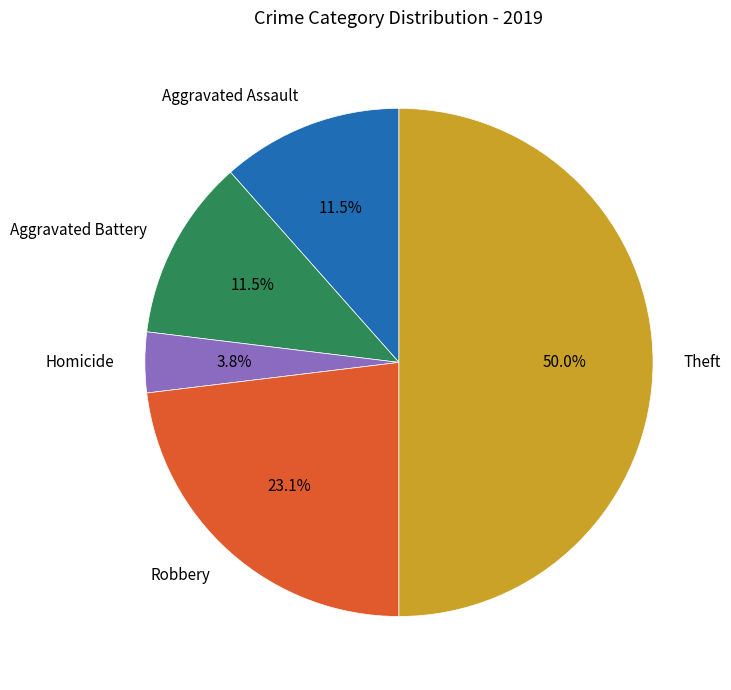

How many segments does this pie chart have?

5